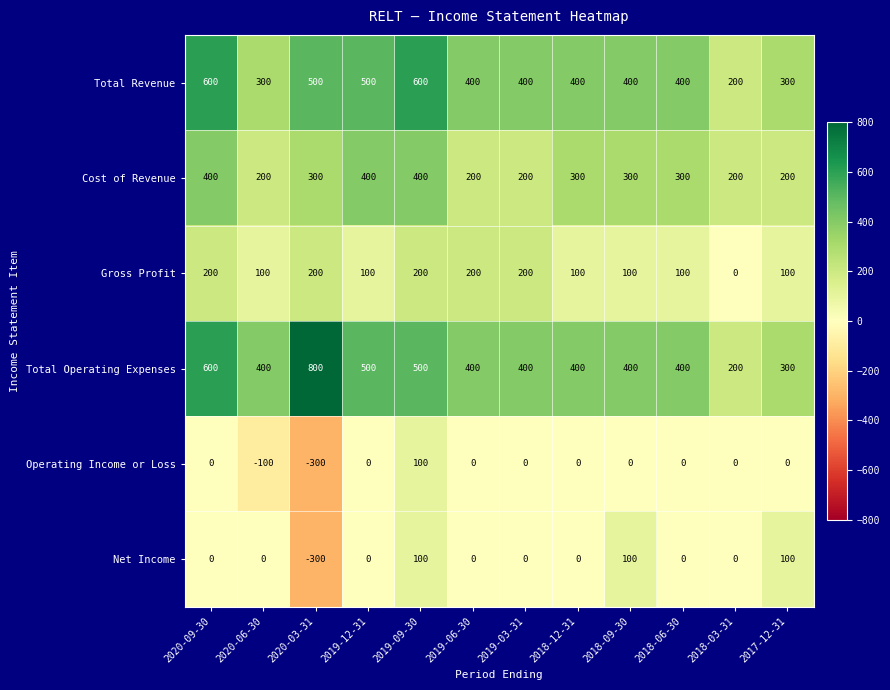

What is the spread (max minus min) of values at 2019-06-30?

400